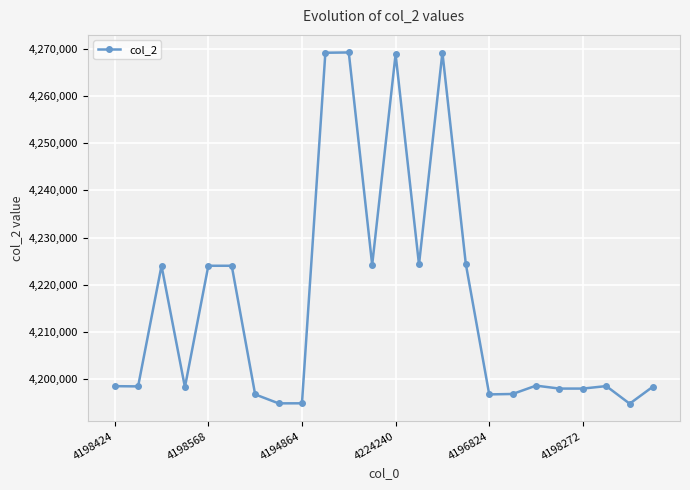

What is the value of the 20th point from the left?

4198000